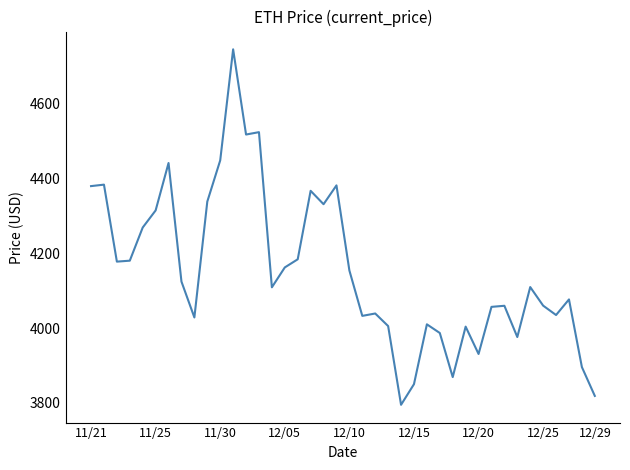

What is the sum of all values?

166173.8